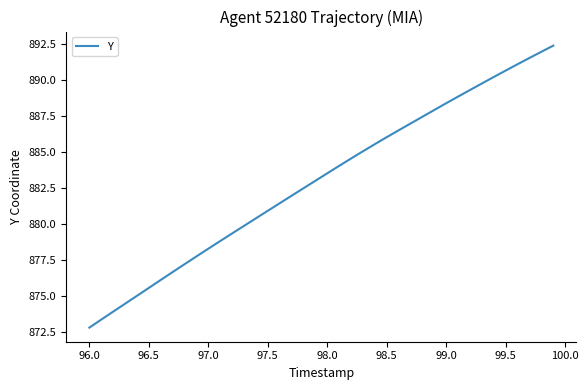

What is the difference between the maximum and minimum values?

19.6